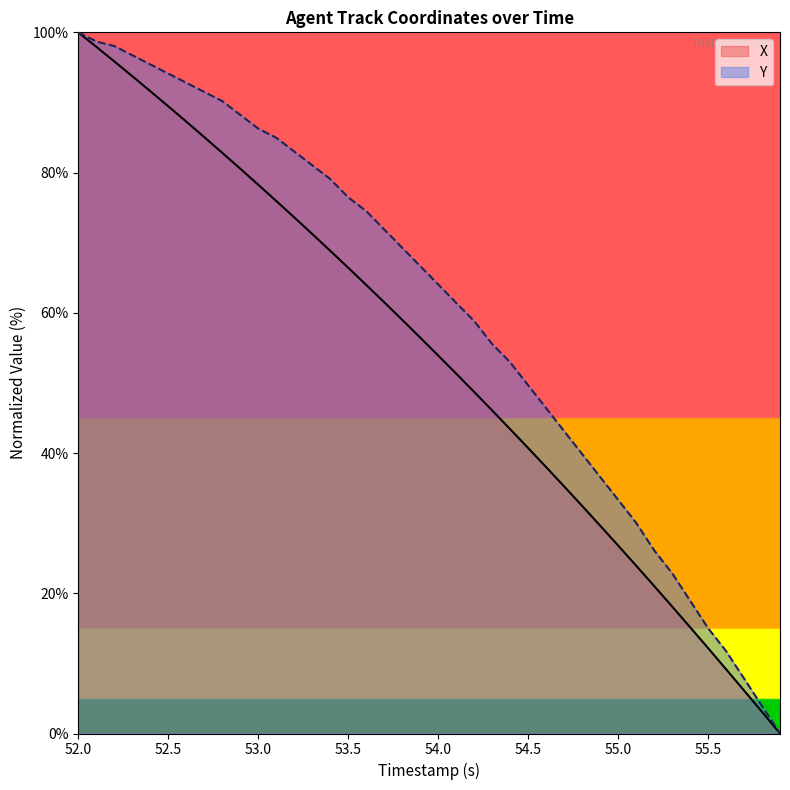

Reading left to right, transcribe all the data shown in this chart.

X: 100.0	97.9	95.9	93.8	91.6	89.5	87.3	85.1	82.8	80.6	78.3	76.0	73.6	71.2	68.9	66.4	64.0	61.5	59.0	56.5	53.9	51.3	48.7	46.1	43.4	40.7	38.0	35.2	32.5	29.7	26.8	24.0	21.1	18.1	15.2	12.2	9.2	6.1	3.1	0.0
Y: 100.0	98.7	98.0	96.7	95.4	94.1	92.8	91.5	90.2	88.2	86.3	85.0	83.0	81.0	79.1	76.5	74.5	71.9	69.3	66.7	64.1	61.4	58.8	55.6	52.9	49.7	46.4	43.1	39.9	36.6	33.3	30.1	26.1	22.9	19.0	15.0	11.8	7.8	3.9	0.0